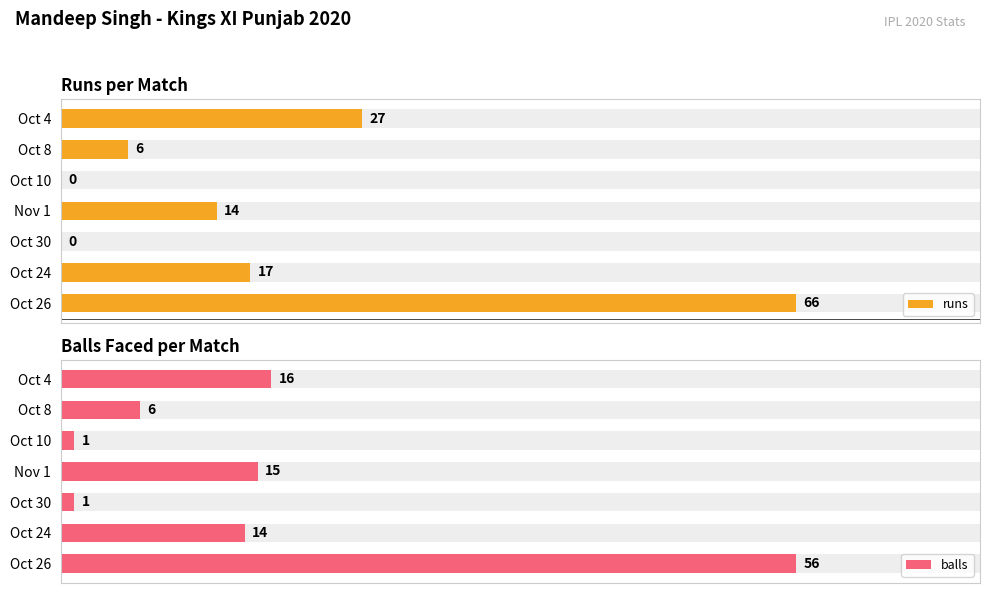

How many groups of bars are there?

7